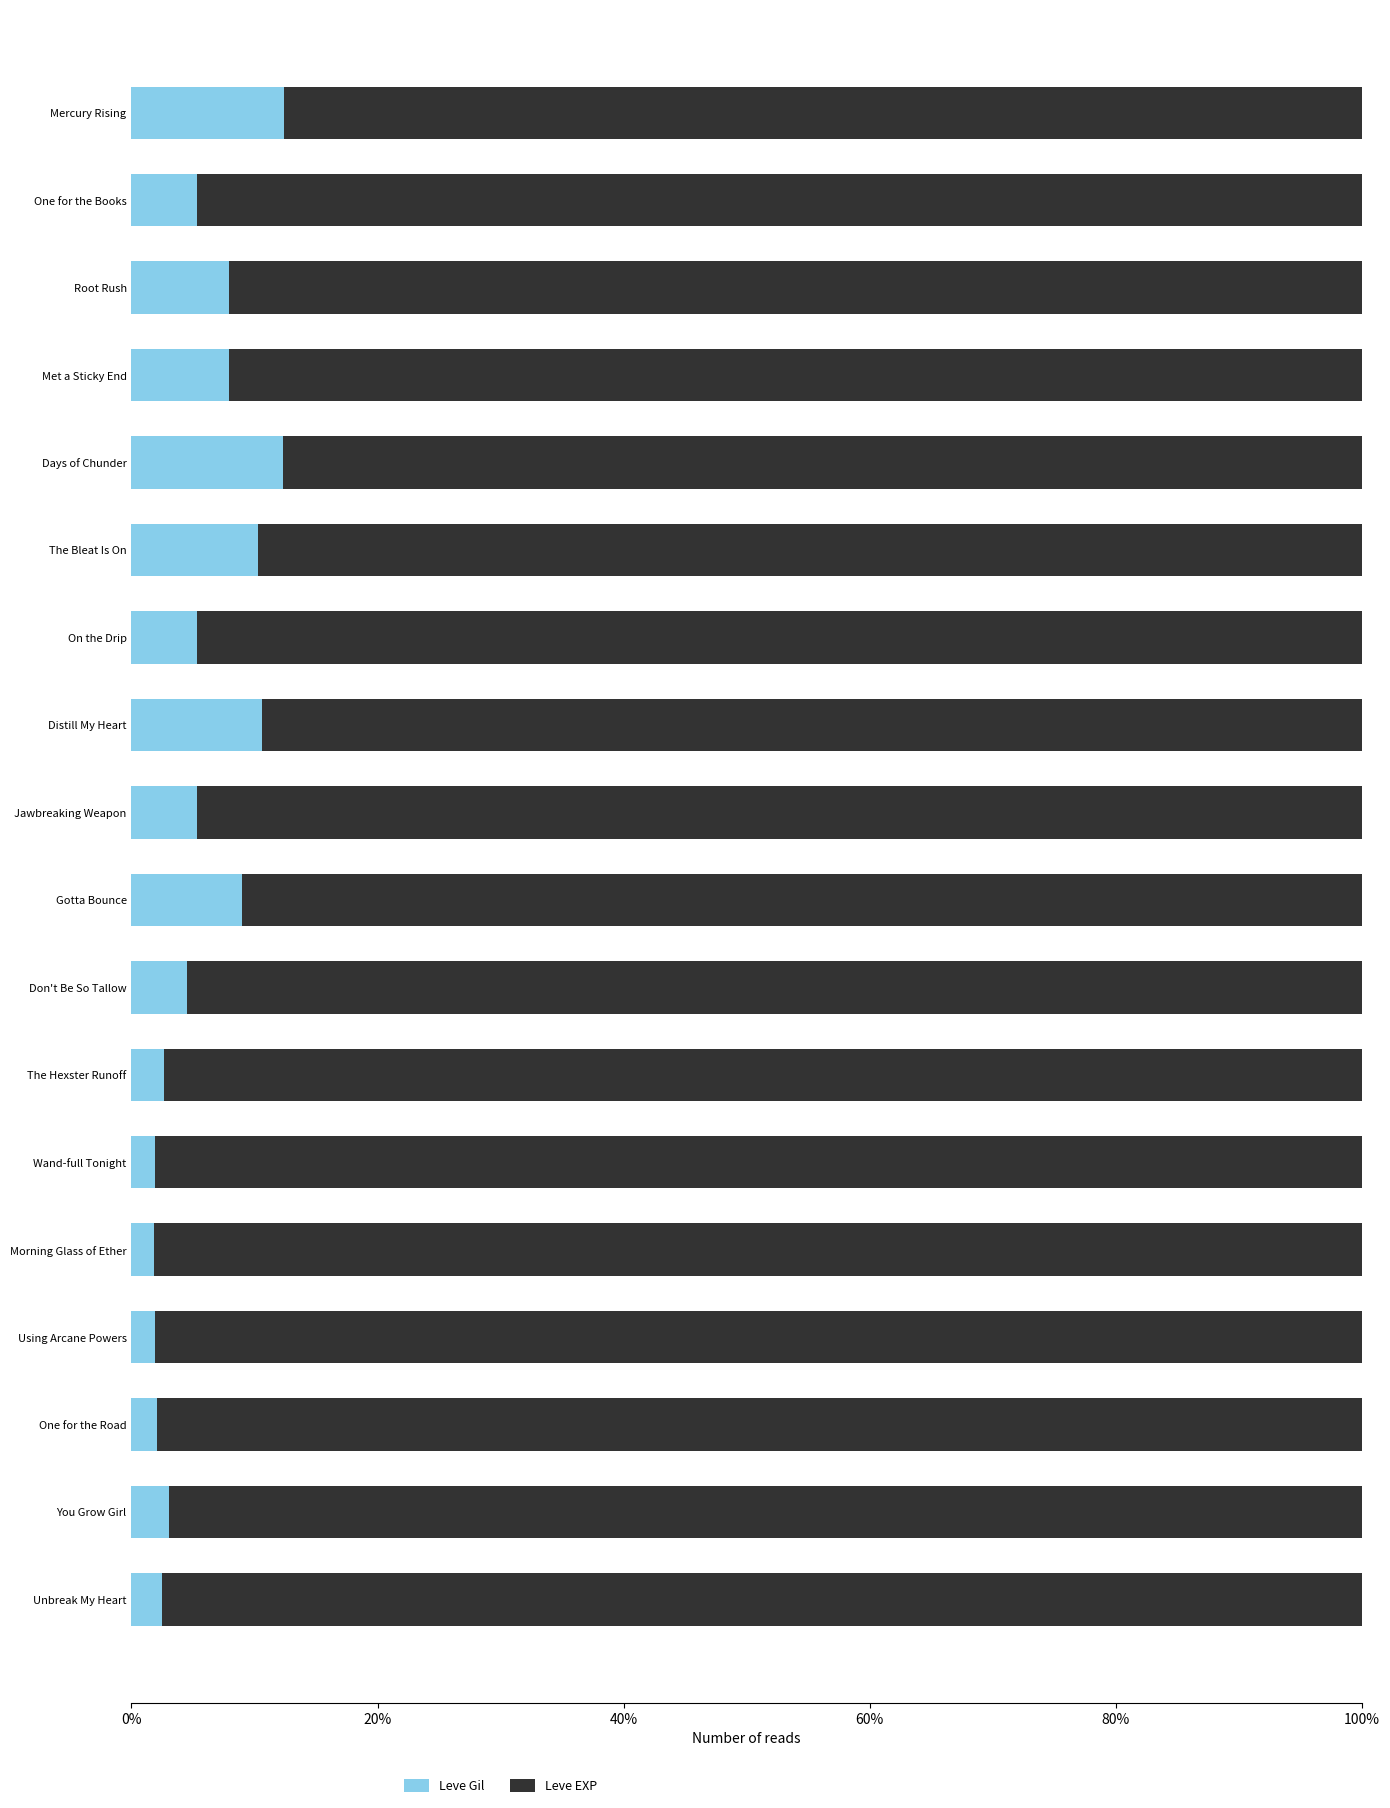

What are all the series names shown in the legend?

Leve Gil, Leve EXP